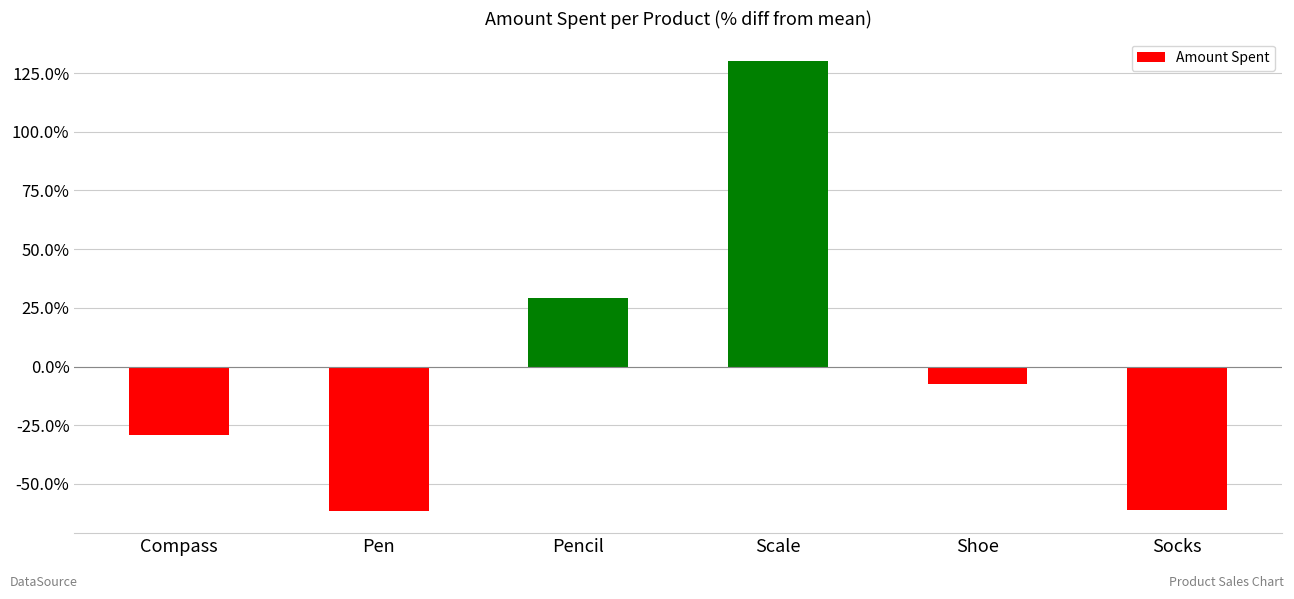

What is the greatest value displayed?

130.1